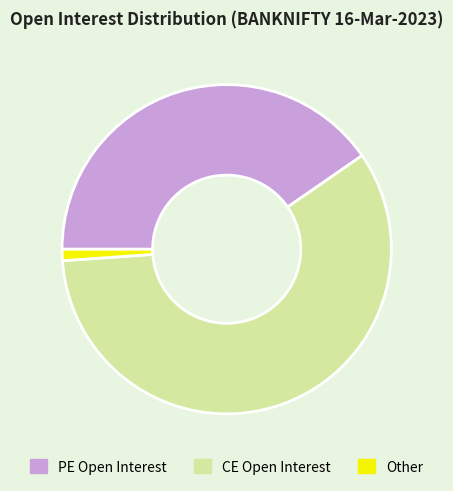

Does any single category account for the majority?

Yes